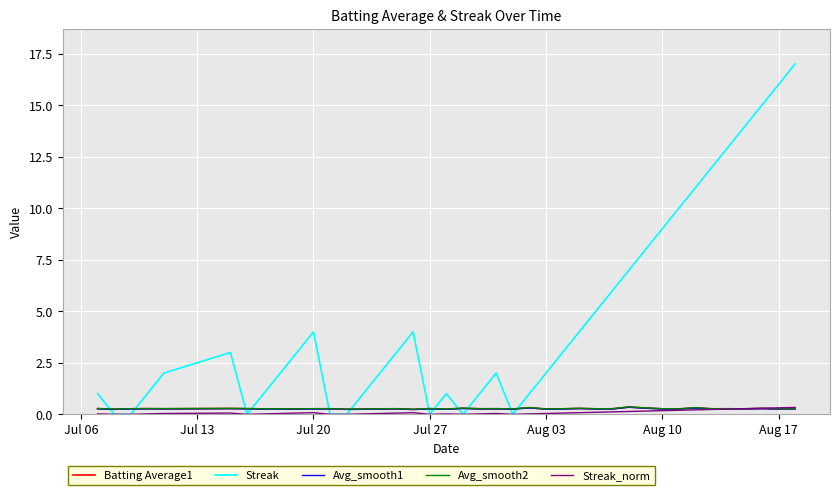

Which series has the largest total across all categories?

Streak